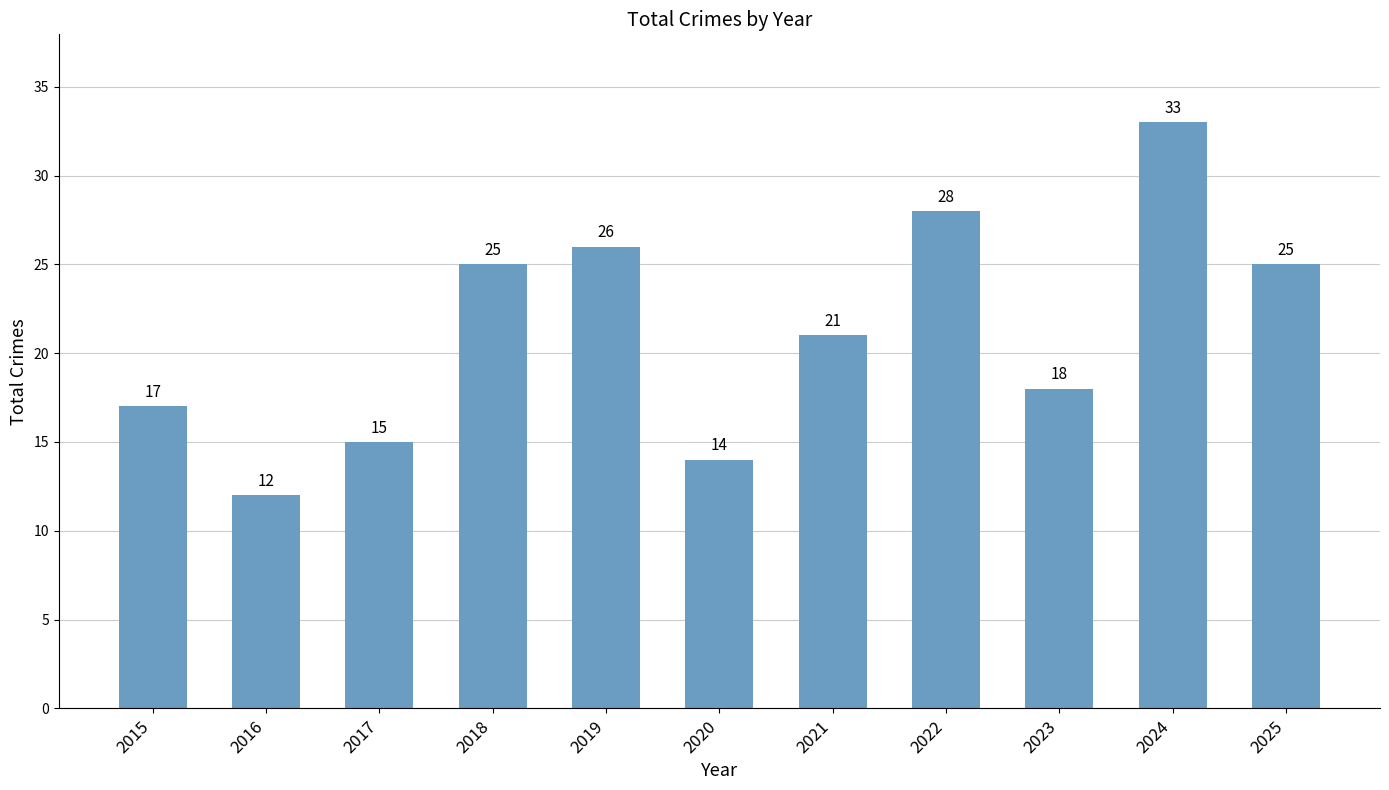

Which category has the highest value across all series?

2024